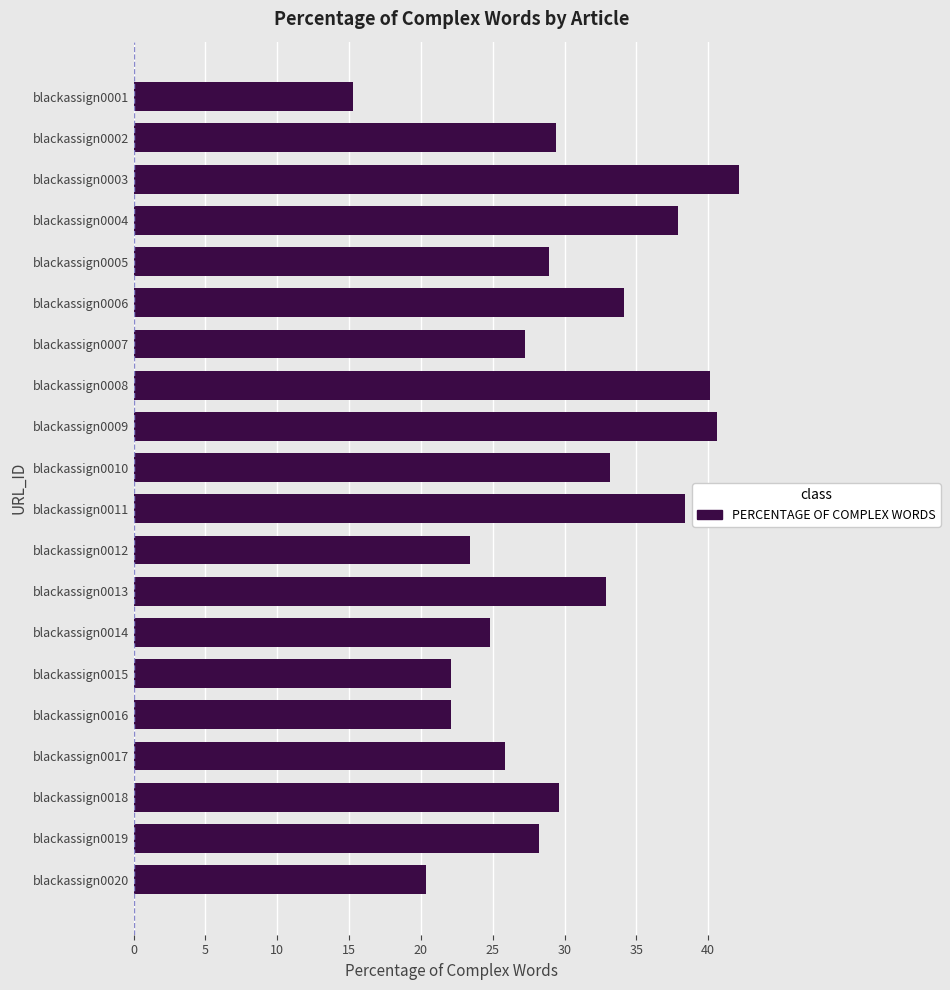

What is the approximate value at blackassign0011?

38.4